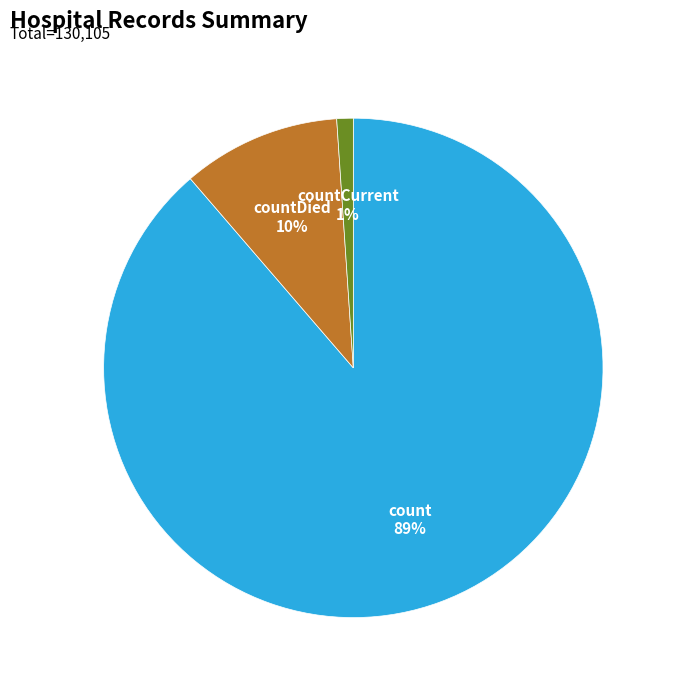

To the nearest percent, what is the difference between the countDied and countCurrent slice percentages?

9%